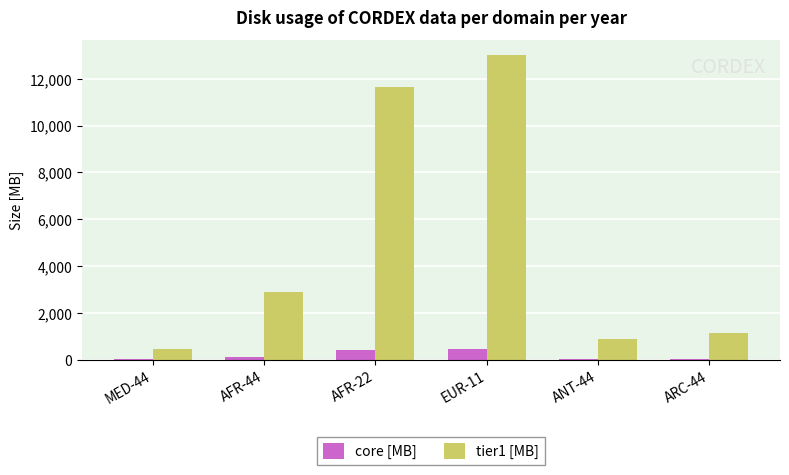

Is the value of core [MB] at AFR-22 greater than the value of tier1 [MB] at ANT-44?

No